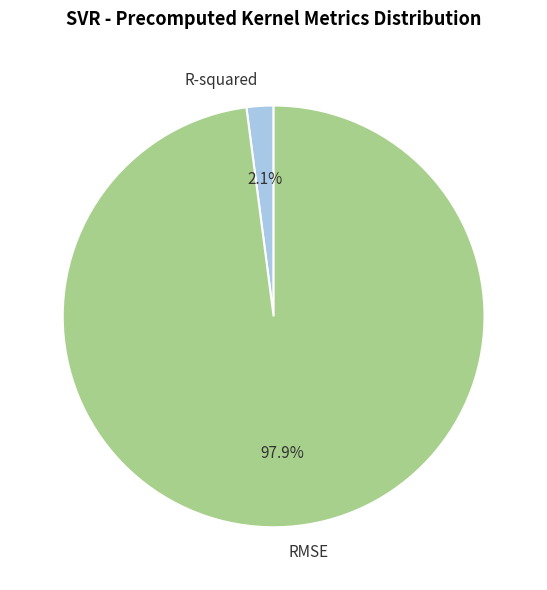

To the nearest percent, what is the combined percentage of R-squared and RMSE?

100%